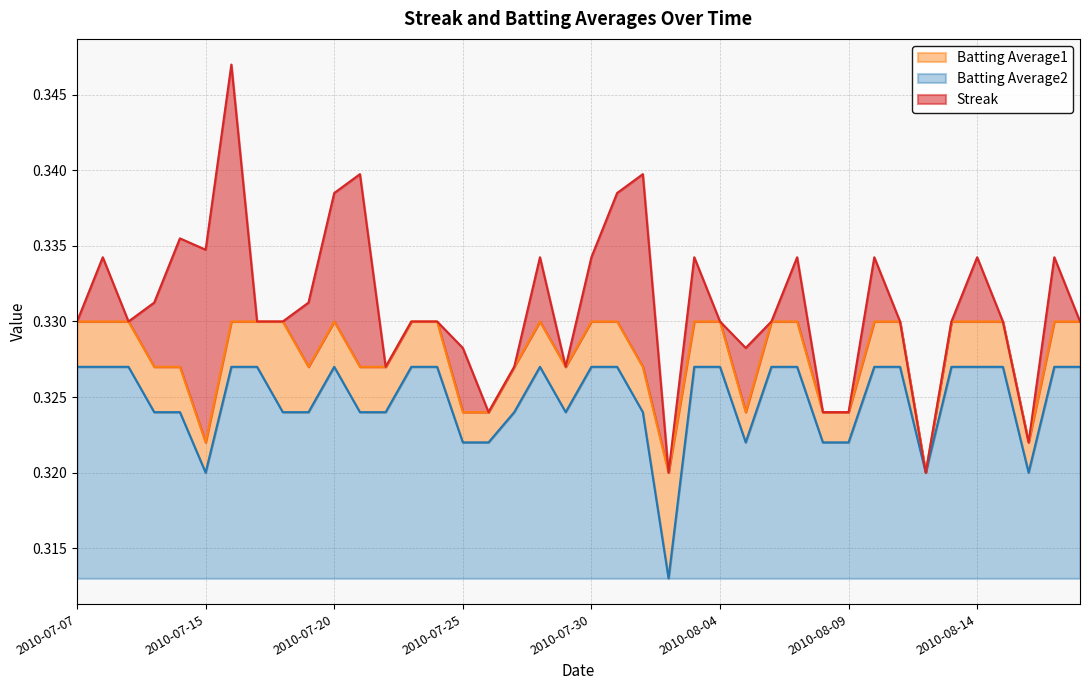

True or false: Batting Average1 has more than 1 interior local peaks.

True